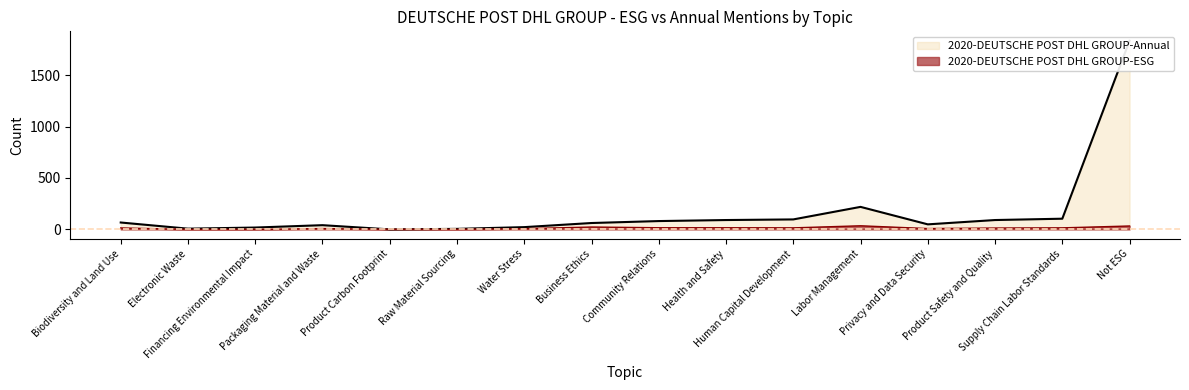

True or false: 2020-DEUTSCHE POST DHL GROUP-Annual has a value of 57 at Packaging Material and Waste.

False